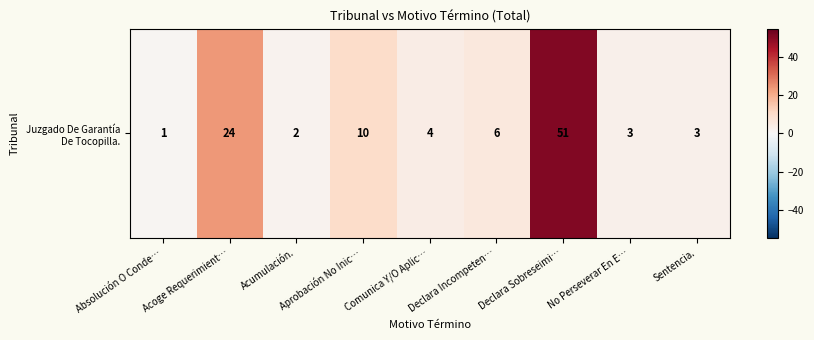

Which label corresponds to the largest value in the chart?

Declara Sobreseimi…